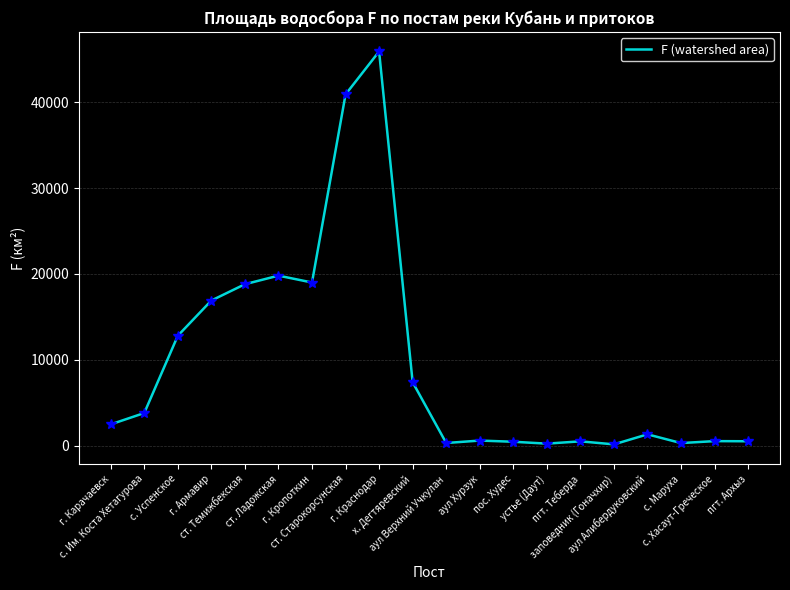

What is the sum of all values?

192685